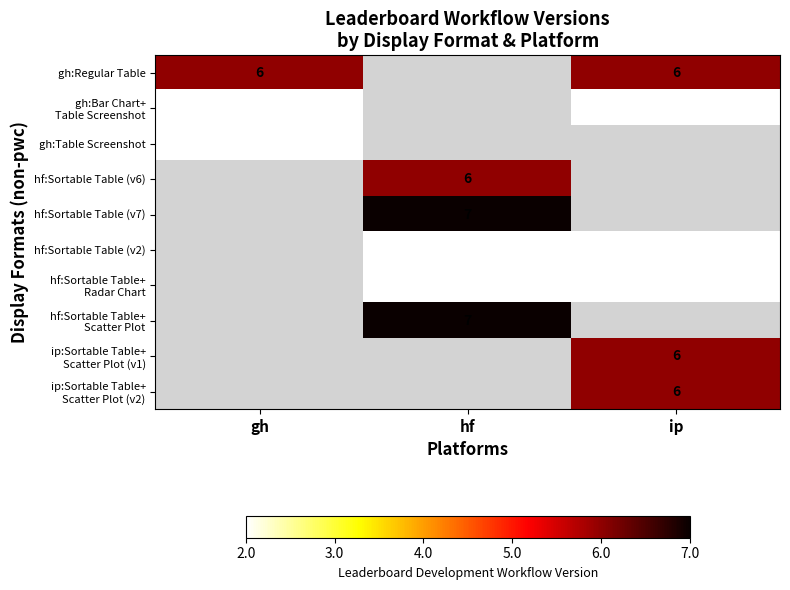

Is the value of hf:Sortable Table (v7) at hf greater than the value of gh:Regular Table at gh?

Yes